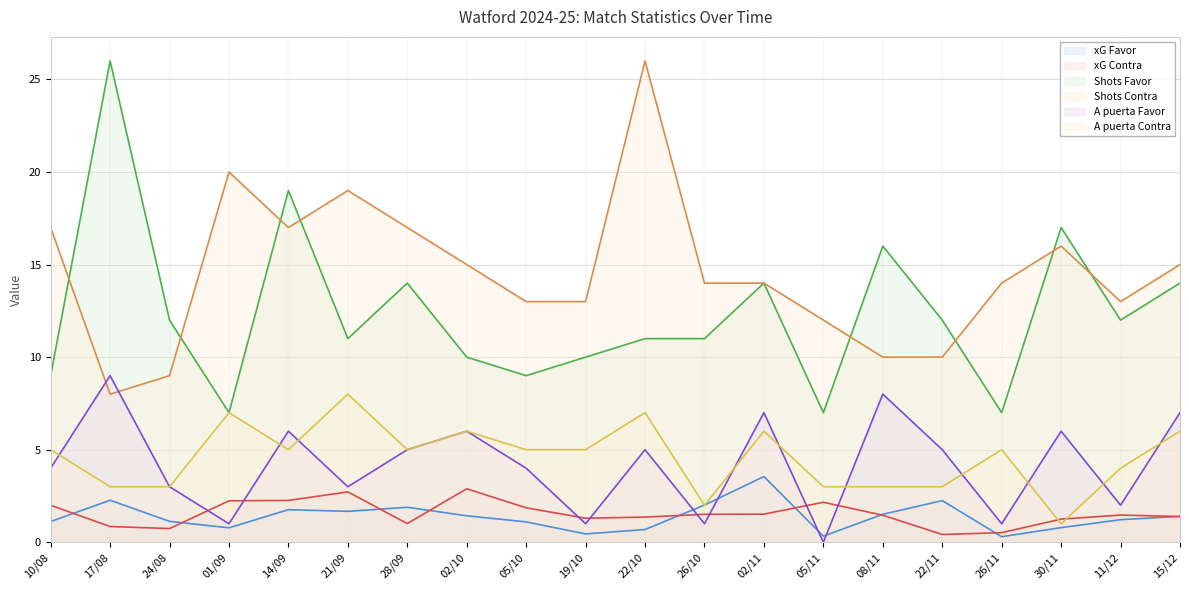

Which series has the largest total across all categories?

Shots Contra